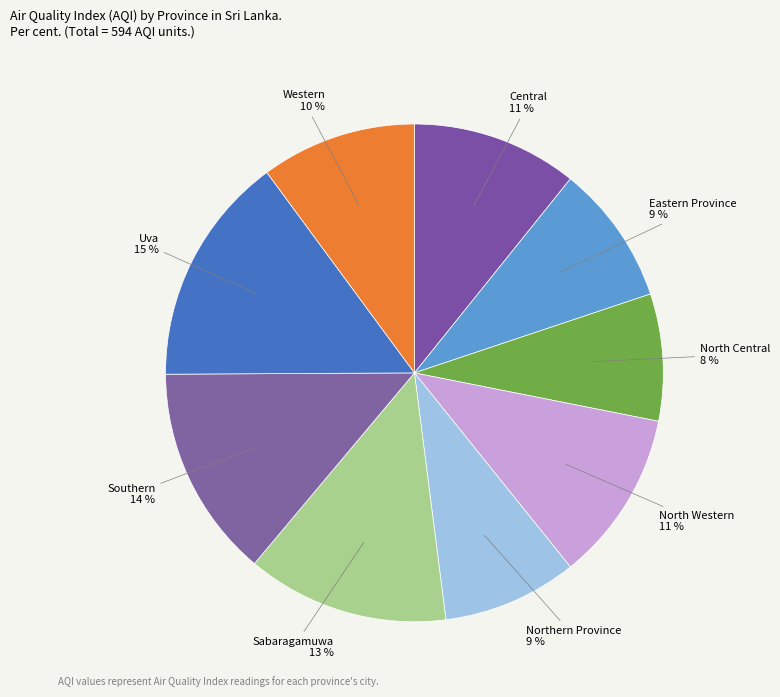

Which slice is the largest?

Uva